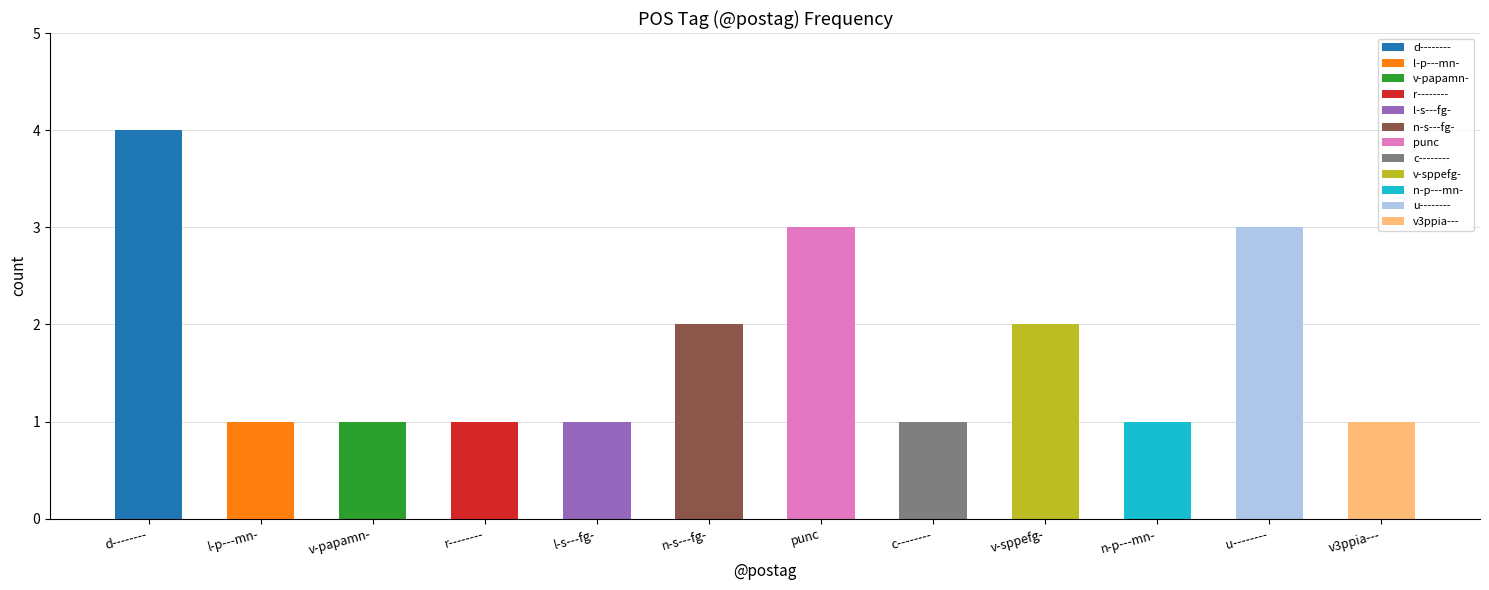

What is the approximate value at n-s---fg-?

2